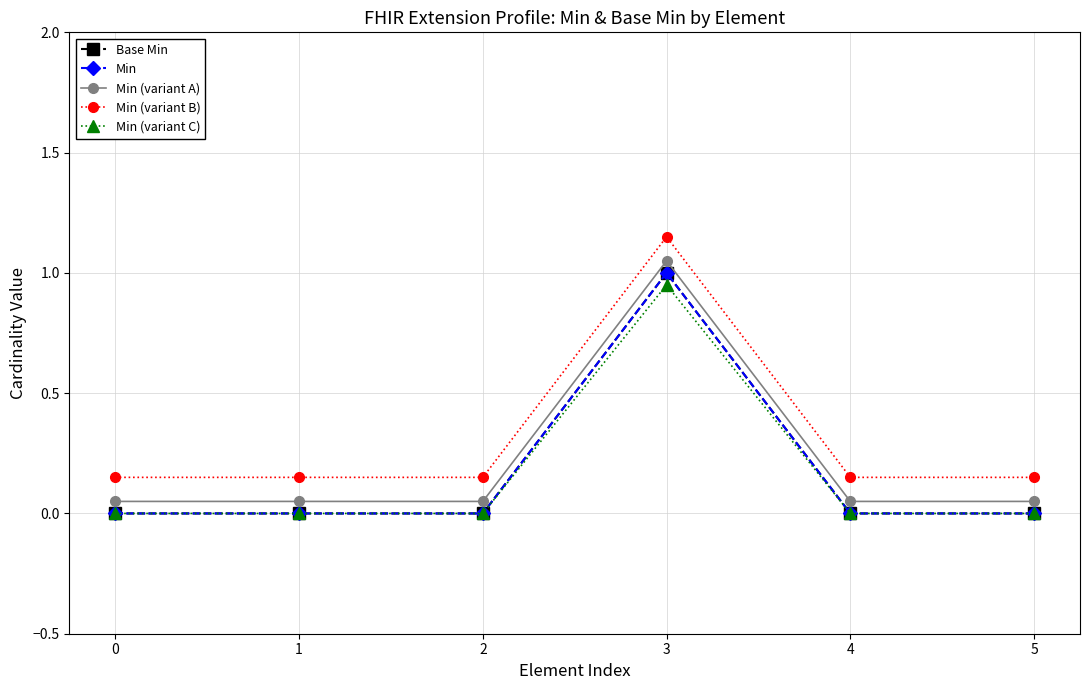

True or false: Base Min and Min intersect in this chart.

False